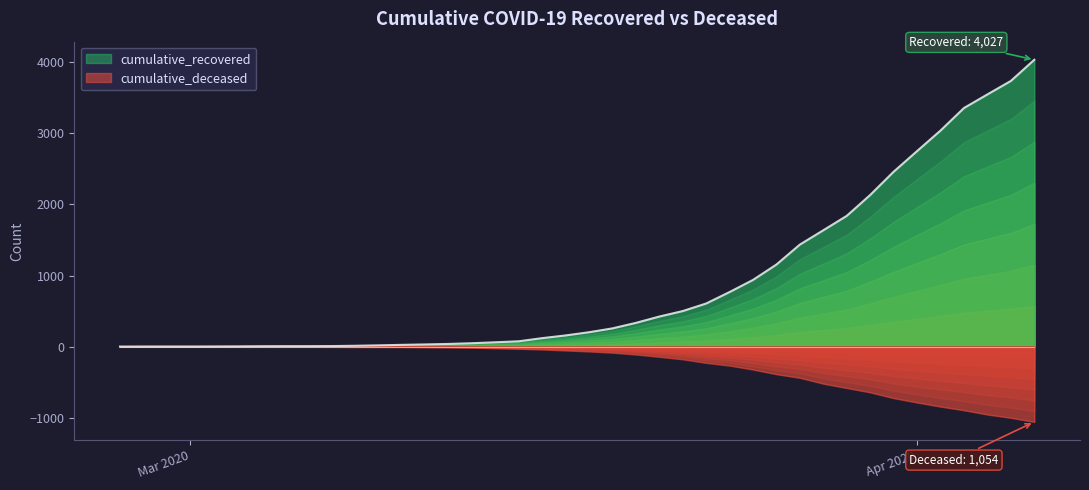

What is the maximum value for cumulative_recovered?

4027